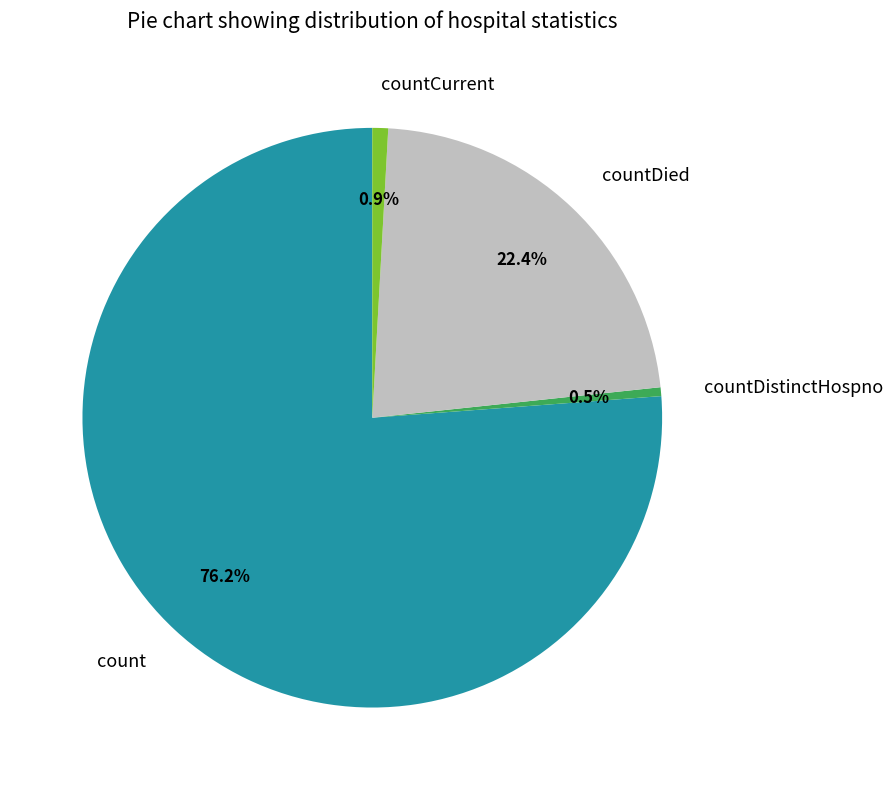

What is the largest slice in the pie chart?

count